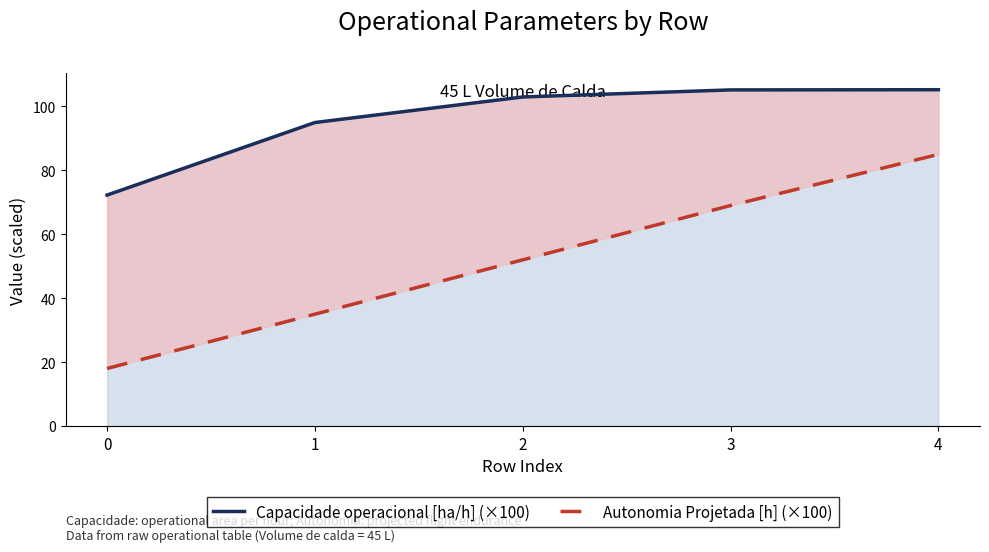

Reading right to left, transcribe all the data shown in this chart.

Capacidade operacional [ha/h] (×100): 4=105.2	3=105.2	2=103.0	1=95.0	0=72.3
Autonomia Projetada [h] (×100): 4=85.0	3=69.0	2=52.0	1=35.0	0=18.0